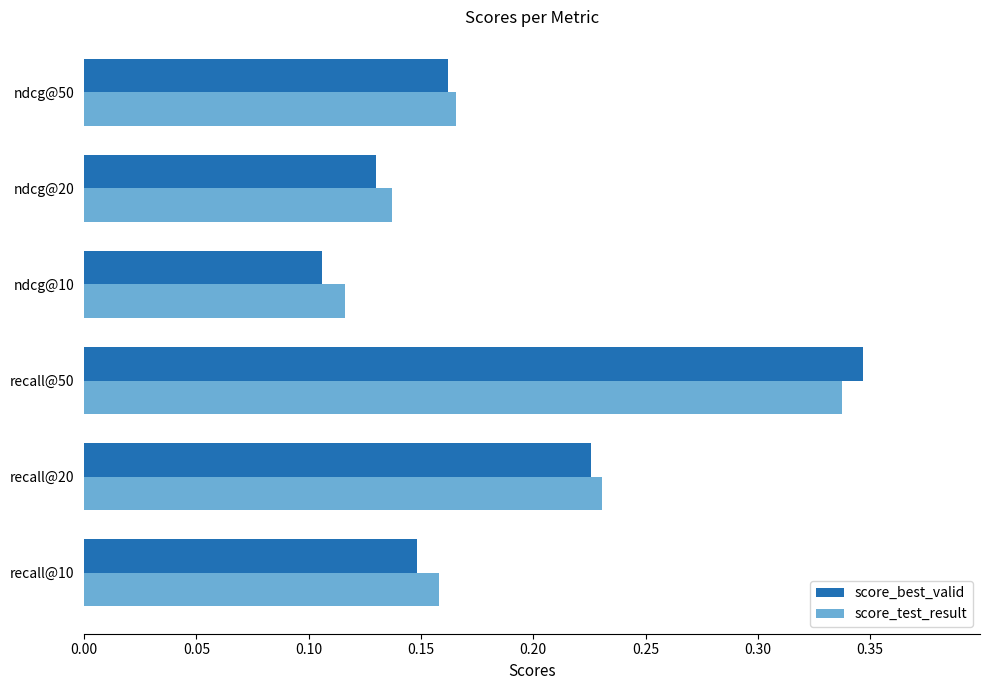

The value of score_best_valid at recall@20 is 0.4. True or false?

False